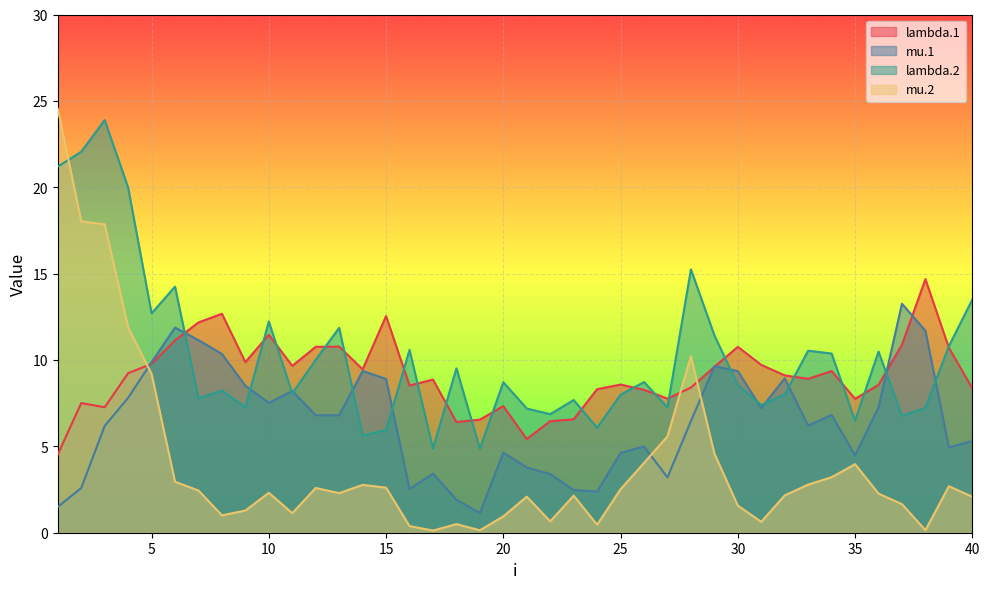

List the series in order of their overall mean, highest first.

lambda.2, lambda.1, mu.1, mu.2